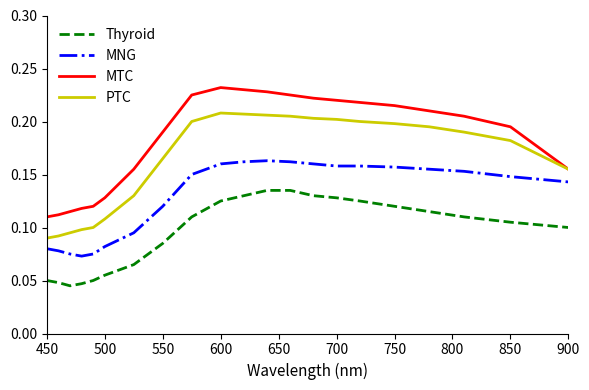

Rank the series by their maximum value, from highest to lowest.

MTC, PTC, MNG, Thyroid